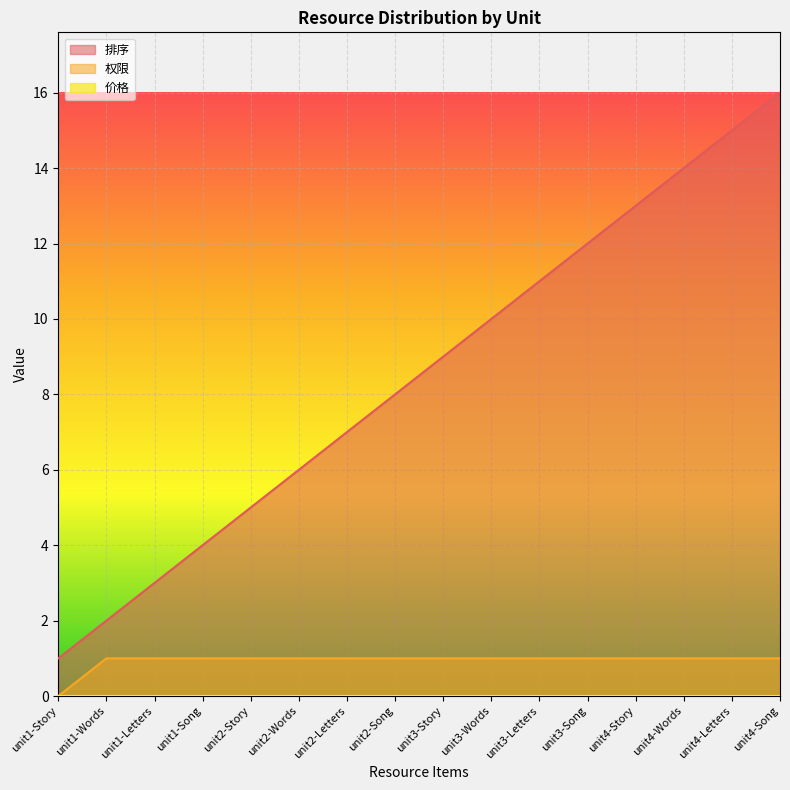

True or false: 权限 has more than 0 points higher than both neighbors.

False